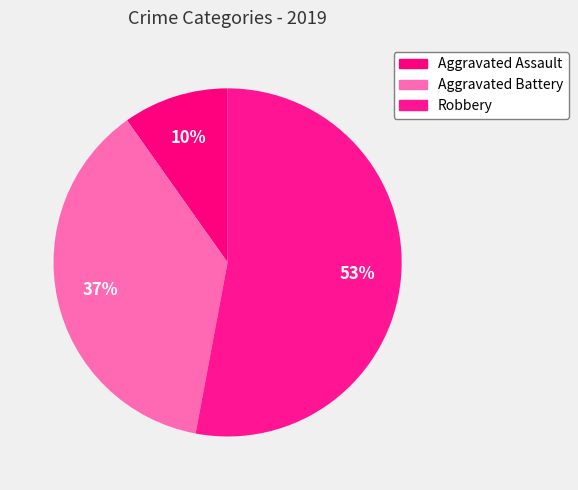

Approximately how many times larger is the value at Aggravated Battery compared to Robbery?

0.7